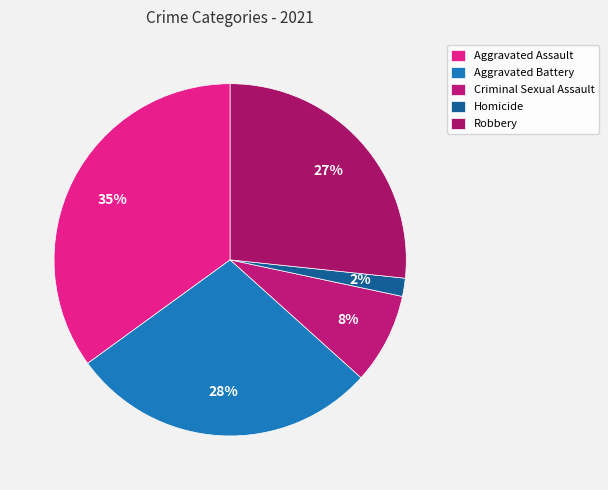

Count the number of slices in the pie.

5